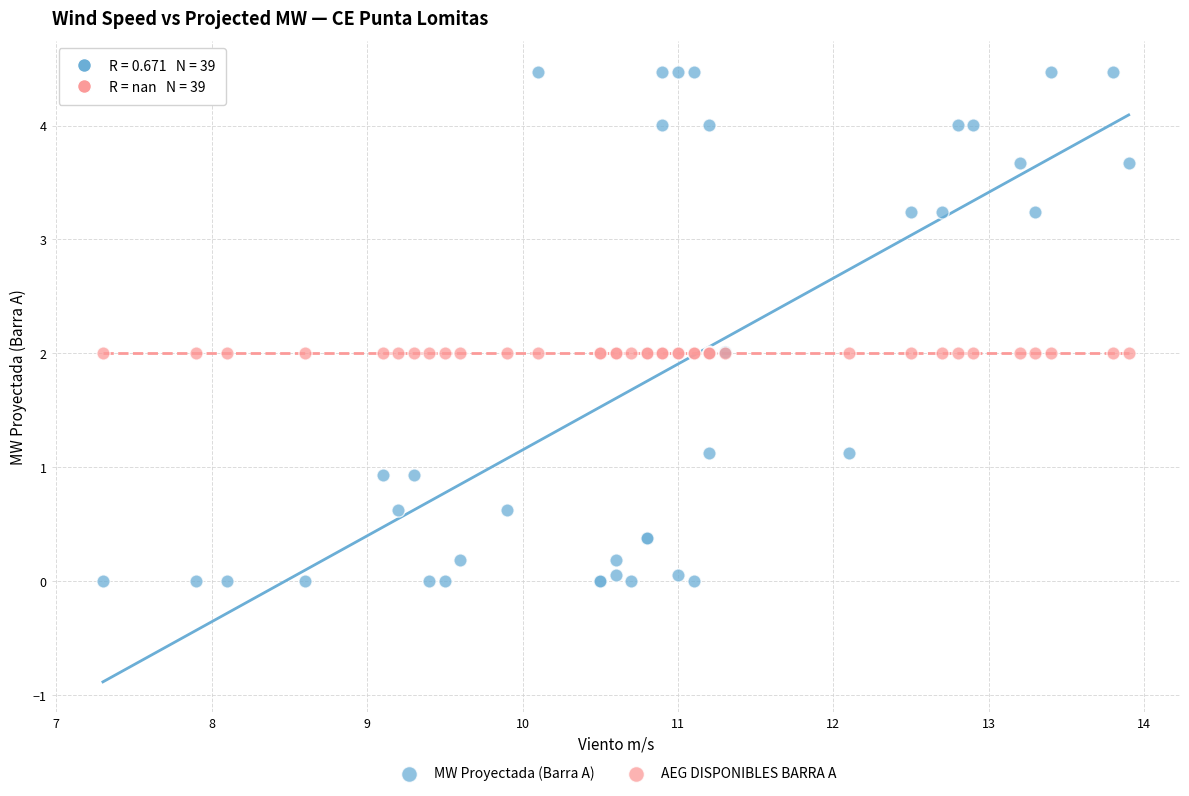

Which series contains the highest Y value?

MW Proyectada (Barra A)